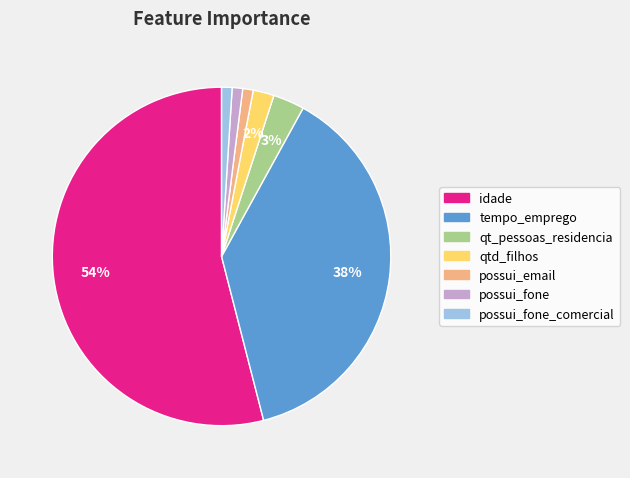

Is there any slice that represents more than half of the pie?

Yes